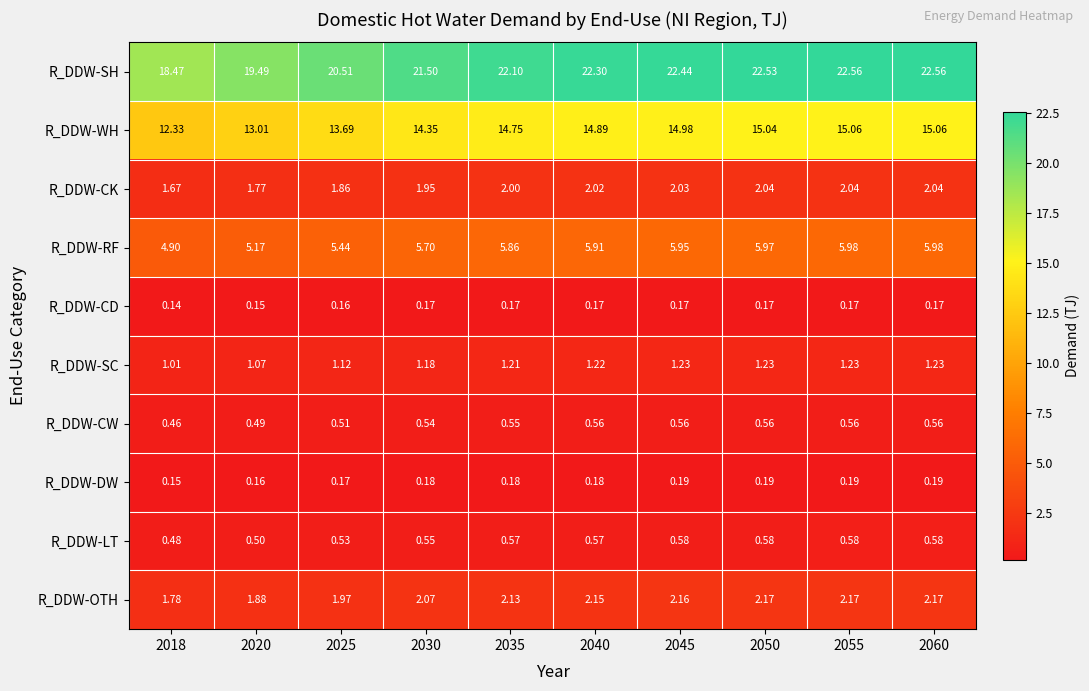

Which series has the largest range (max minus min)?

R_DDW-SH